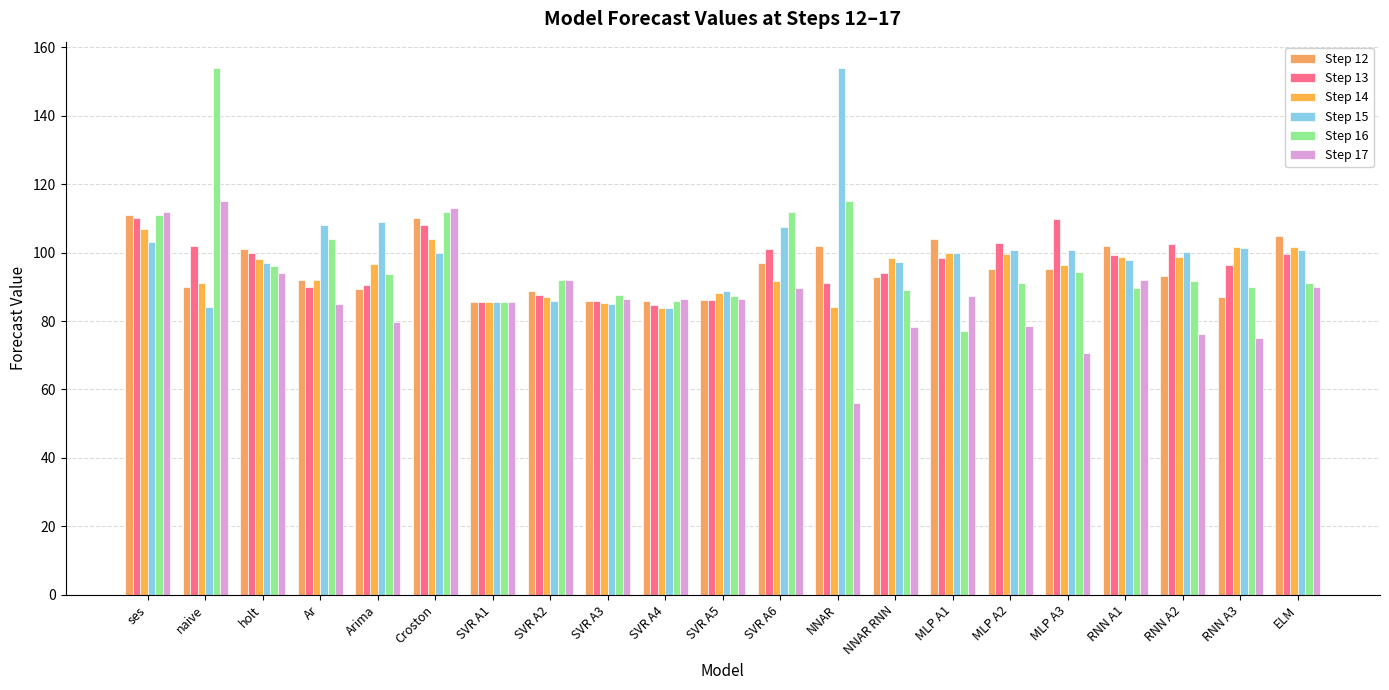

Which series has the widest spread of values?

Step 16